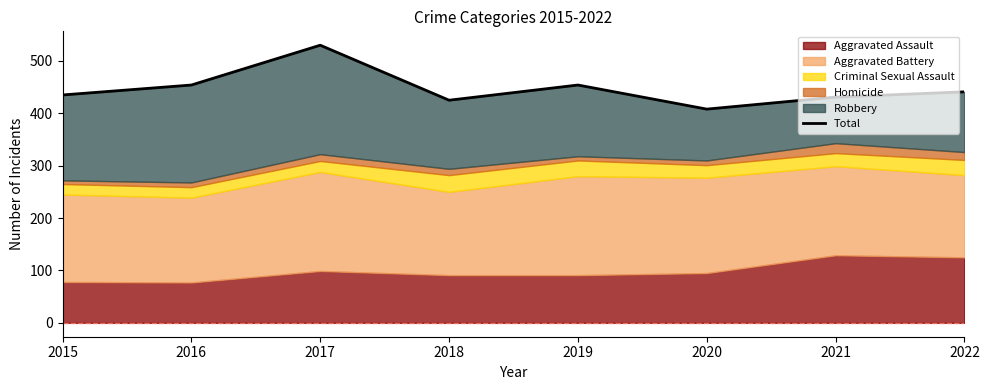

Reading left to right, transcribe all the data shown in this chart.

2015=435	2016=454	2017=530	2018=425	2019=454	2020=408	2021=431	2022=441